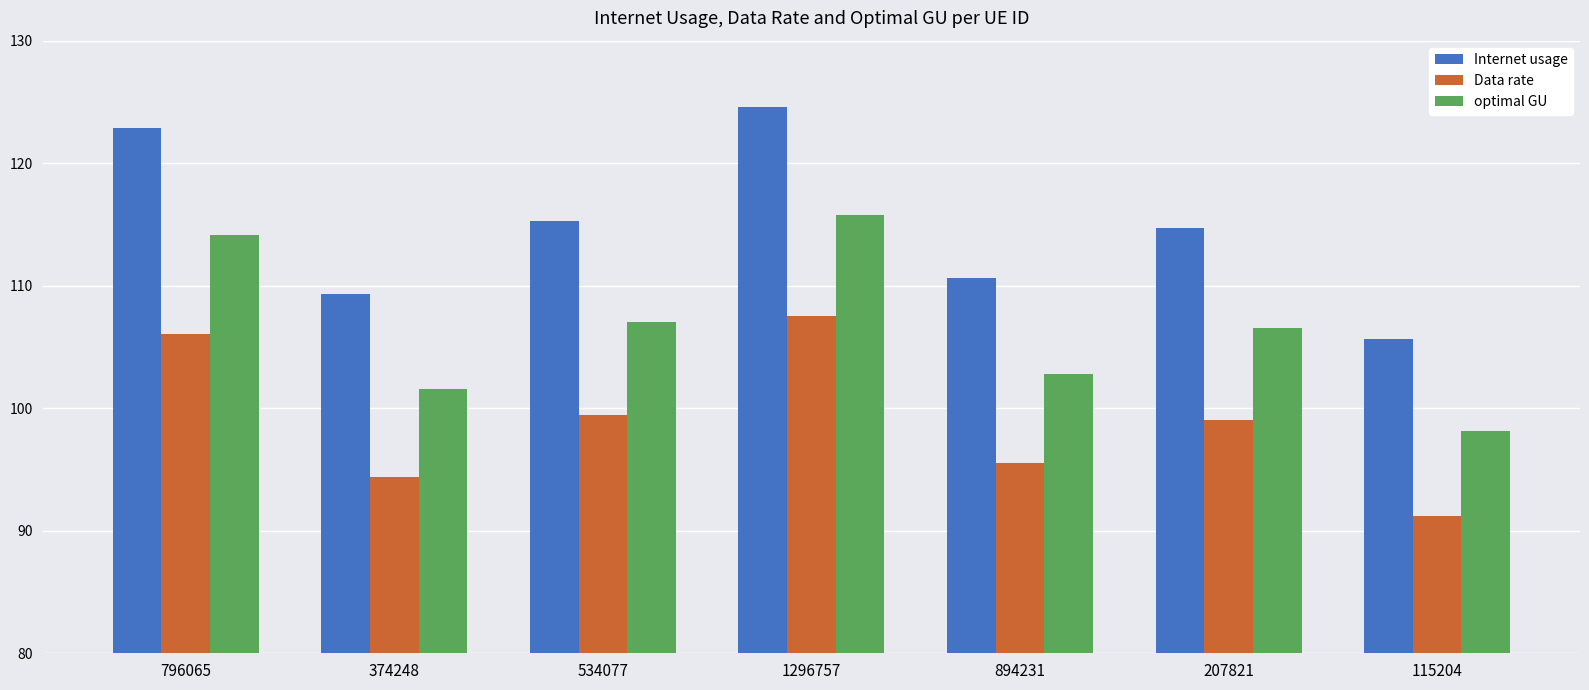

What is the highest value of the optimal GU series?

115.8